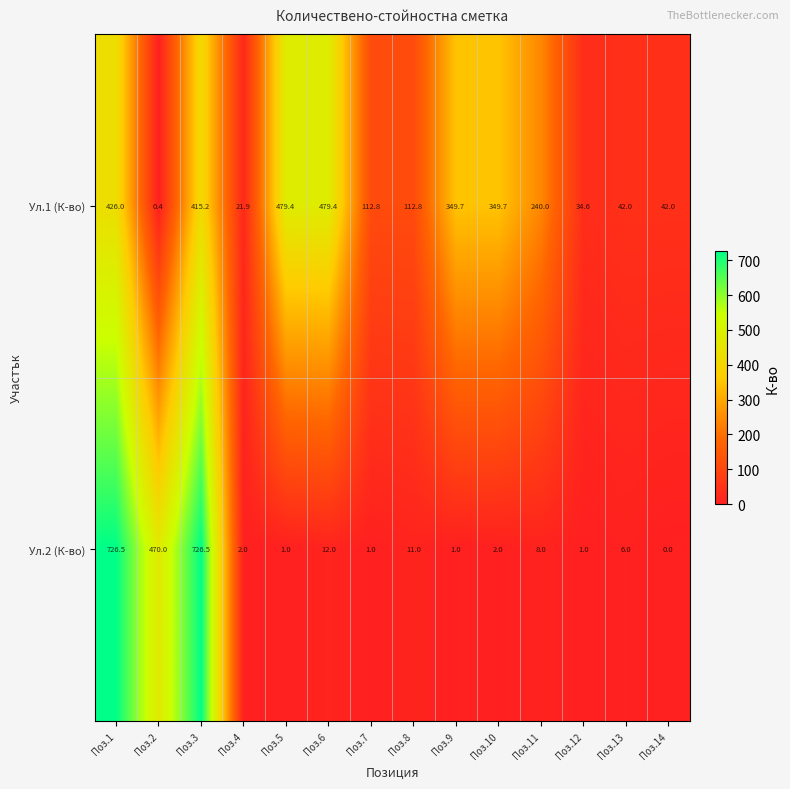

At which label is Ул.2 (К-во) closest to 363?

Поз.2